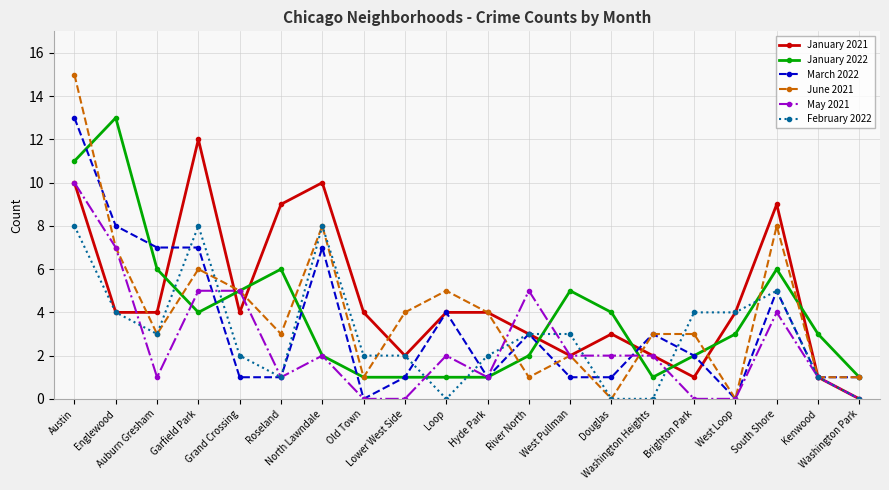

Where do May 2021 and February 2022 first cross each other?

Englewood and Auburn Gresham